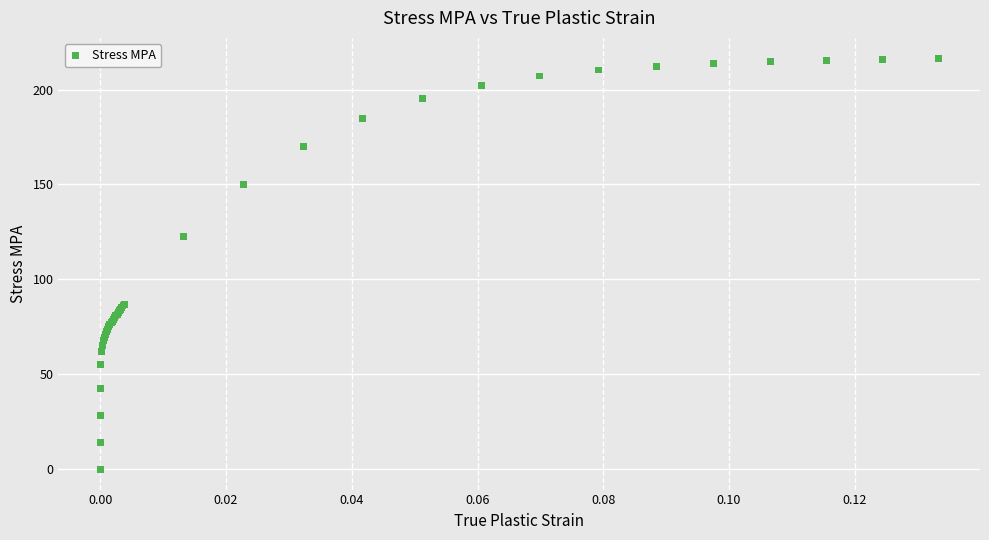

What Y value in the scatter plot is closest to 108?

122.7